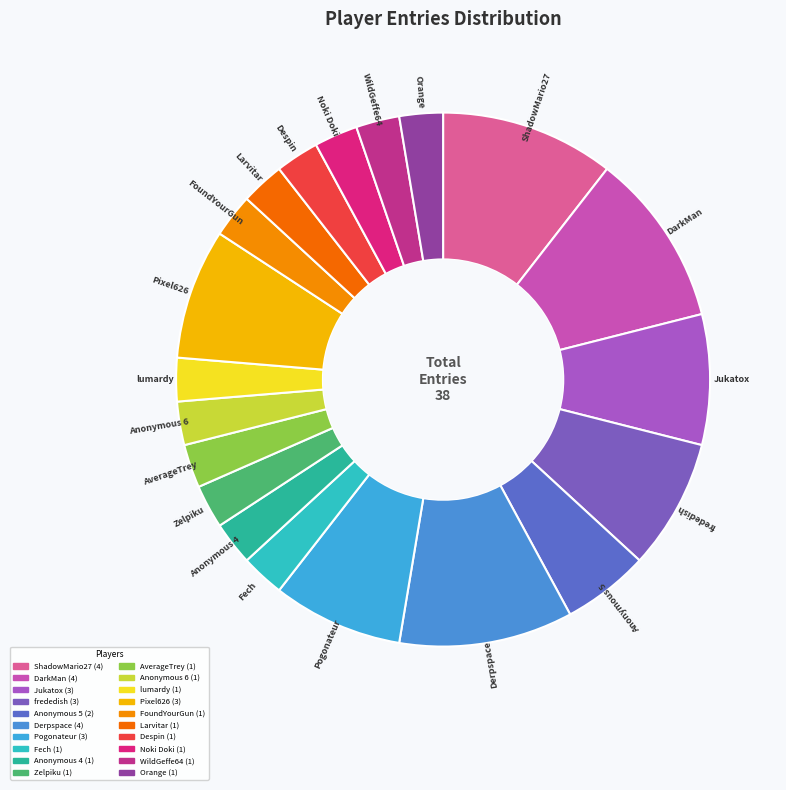

To the nearest percent, what percentage of the pie is Anonymous 5?

5%